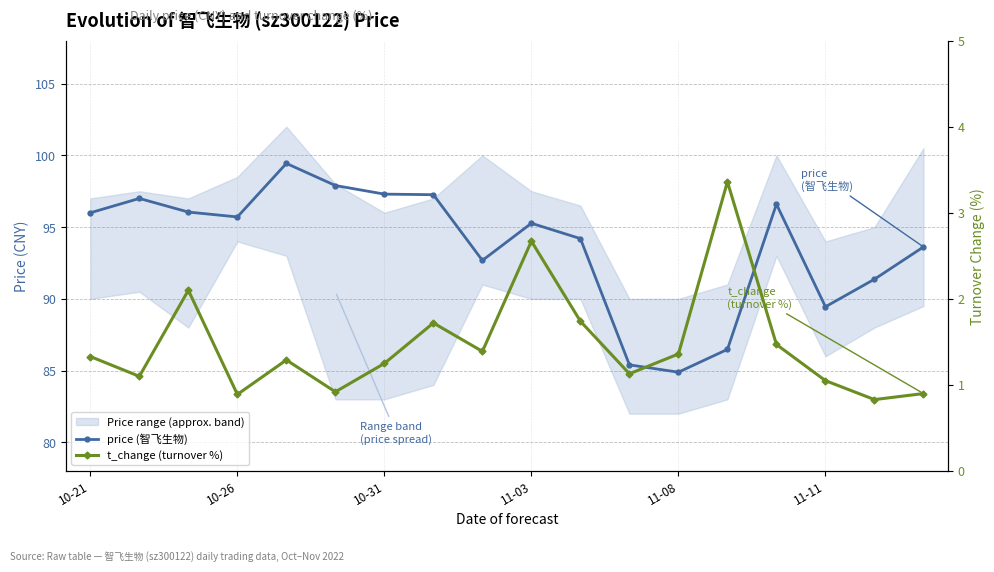

The value of t_change (turnover %) at 16 is 0.5. True or false?

False